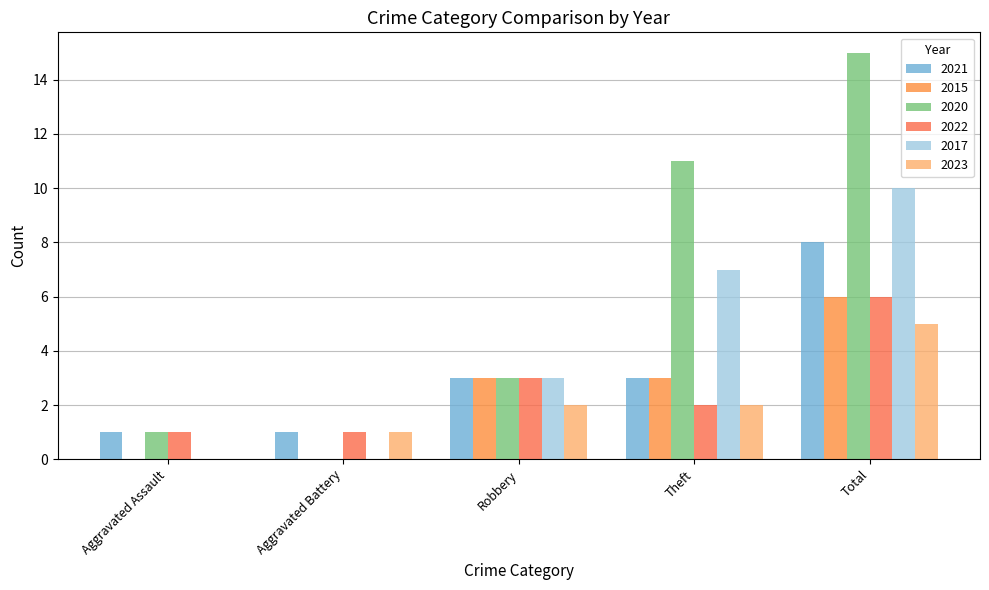

Which series has the widest spread of values?

2020